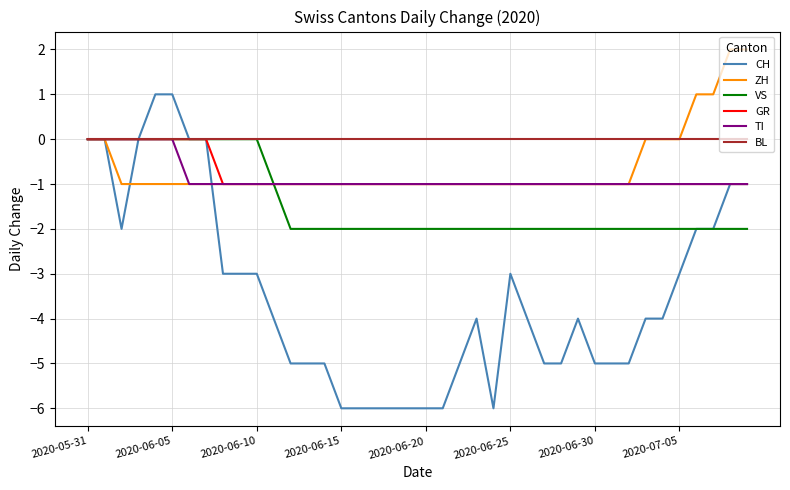

Which series has the largest range (max minus min)?

CH